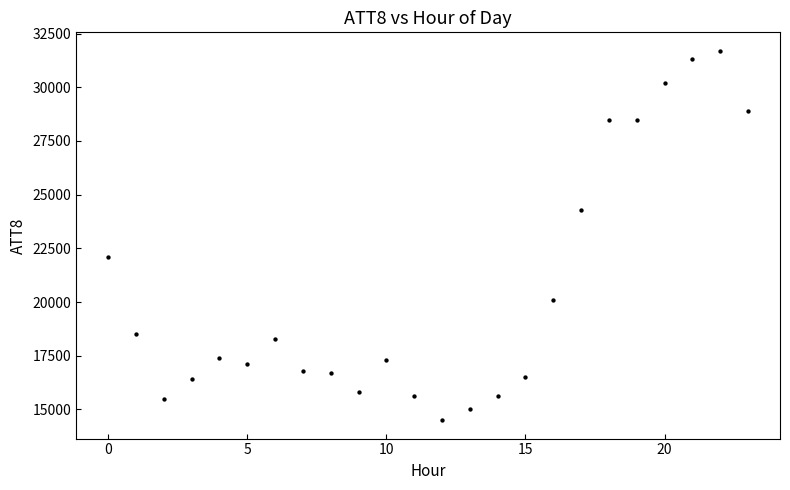

What Y value in the scatter plot is closest to 23100?

22100